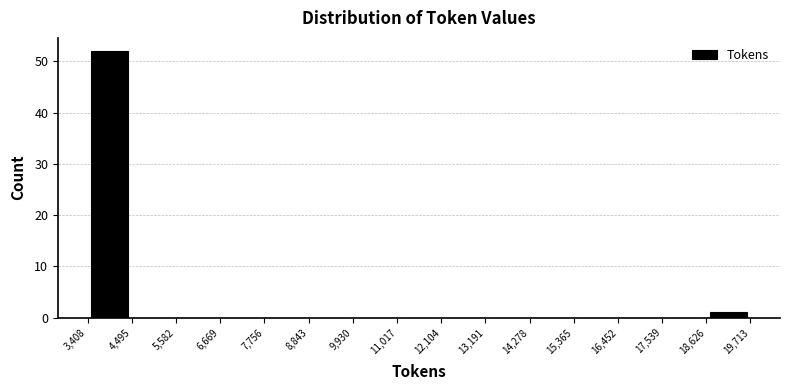

Reading left to right, list every bar in this chart as the range it spans on the x-axis followed by its height. The values are not printed on the chart, so give them approximately, as read against the axis.

3,408 to 4,495: 52
4,495 to 5,582: 0
5,582 to 6,669: 0
6,669 to 7,756: 0
7,756 to 8,843: 0
8,843 to 9,930: 0
9,930 to 11,017: 0
11,017 to 12,104: 0
12,104 to 13,191: 0
13,191 to 14,278: 0
14,278 to 15,365: 0
15,365 to 16,452: 0
16,452 to 17,539: 0
17,539 to 18,626: 0
18,626 to 19,713: 1